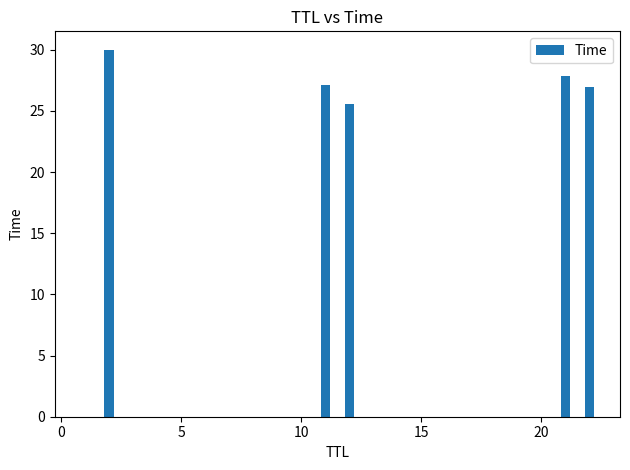

What is the maximum value shown in the chart?

30.0